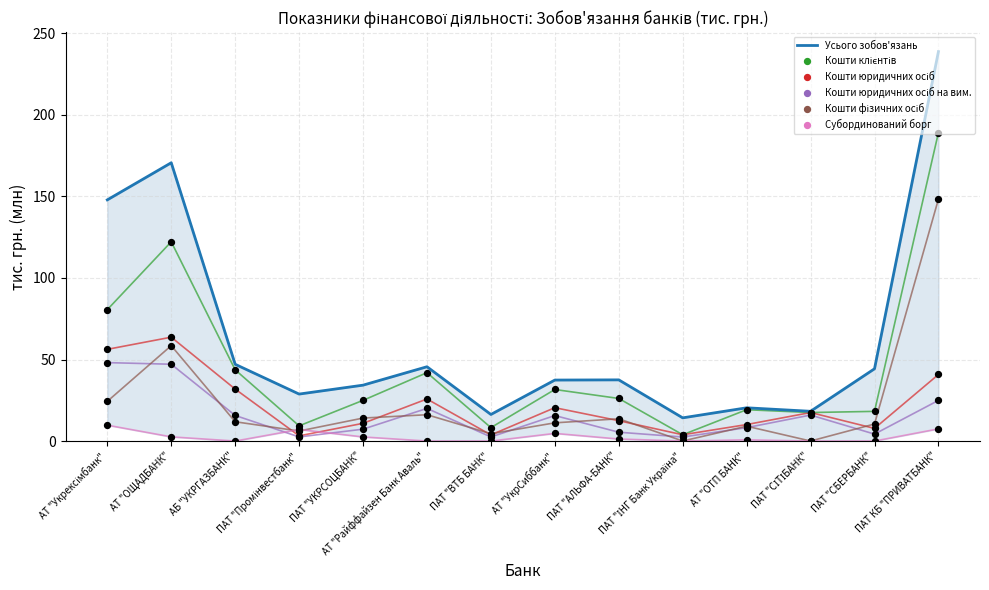

Which series reaches the minimum Y coordinate?

Субординований борг